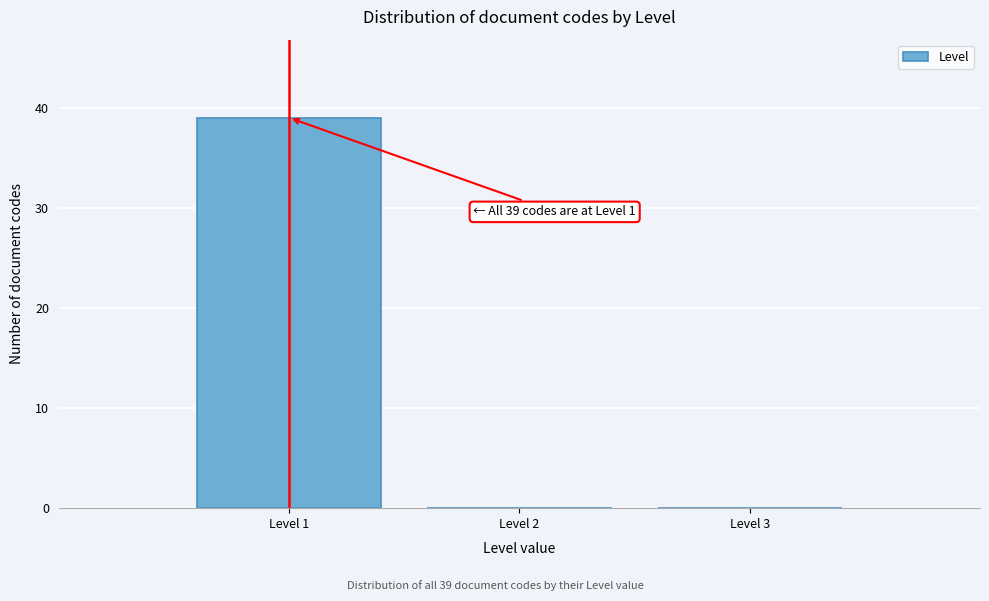

Over which range of the x-axis is the bar tallest?

0.5 to 1.5